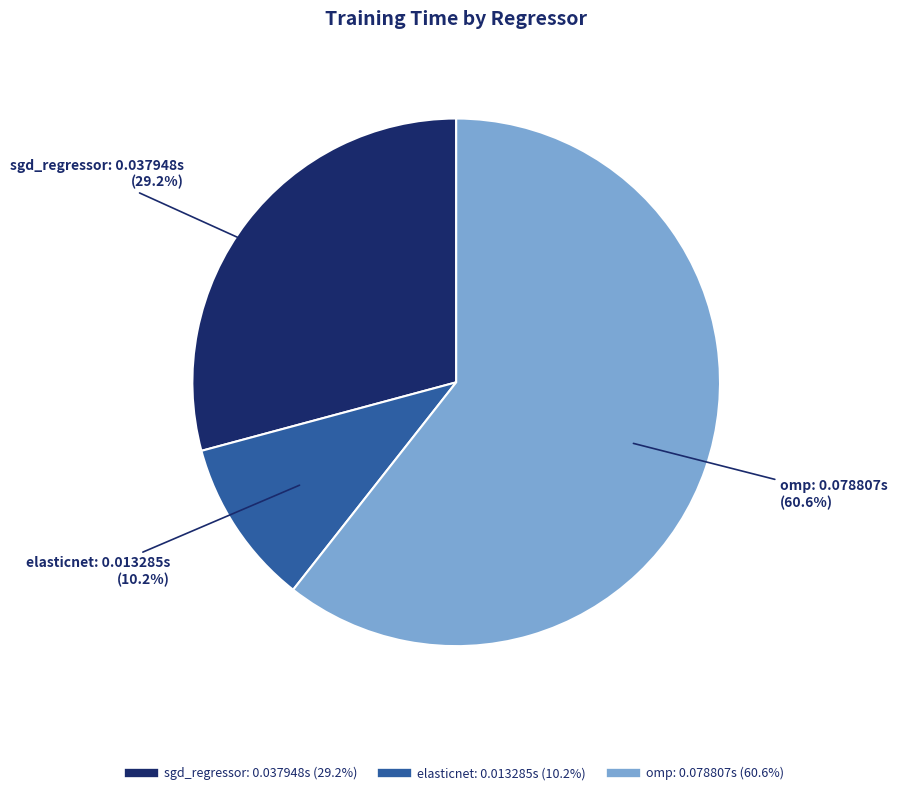

True or false: elasticnet accounts for 17% of the total.

False